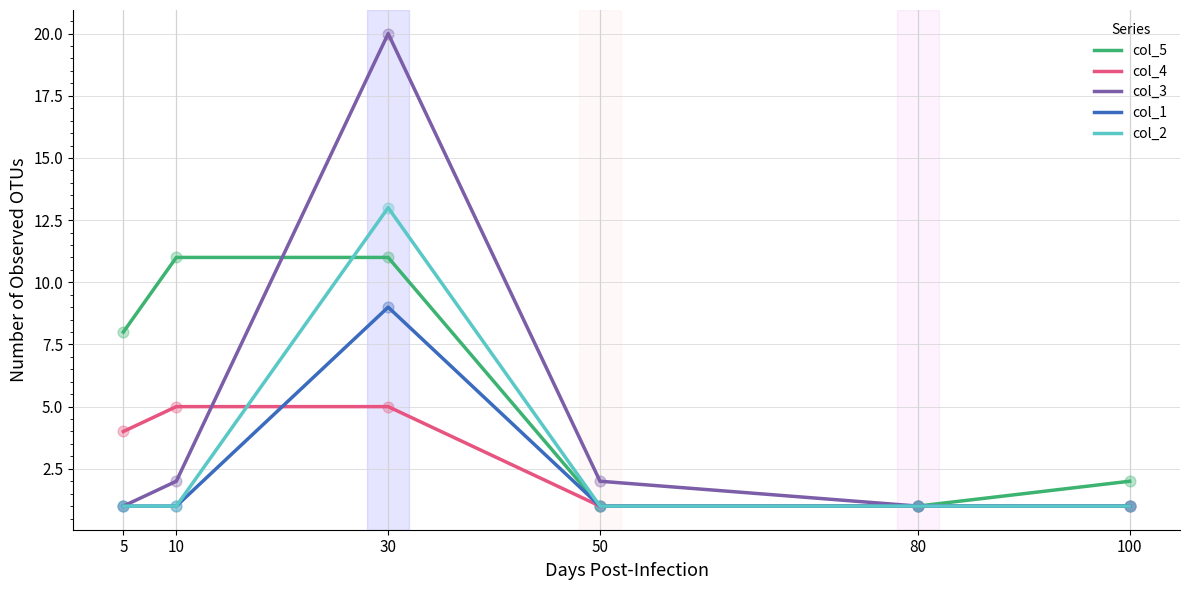

Which series contains the highest Y value?

col_3